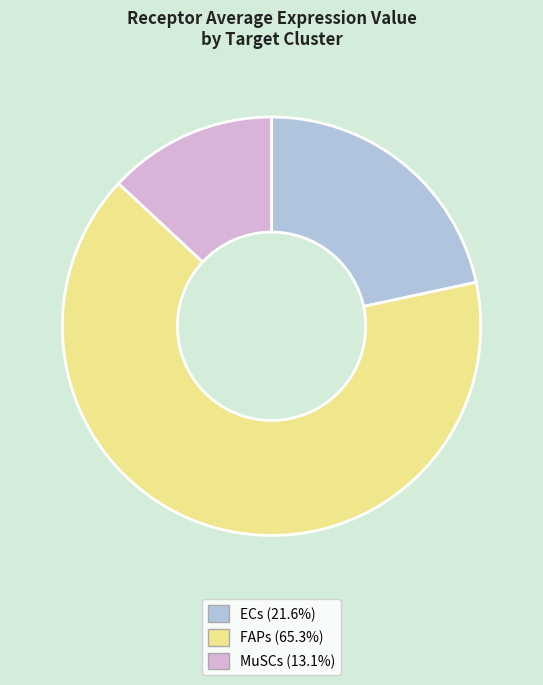

Rank the categories by value from highest to lowest.

FAPs, ECs, MuSCs